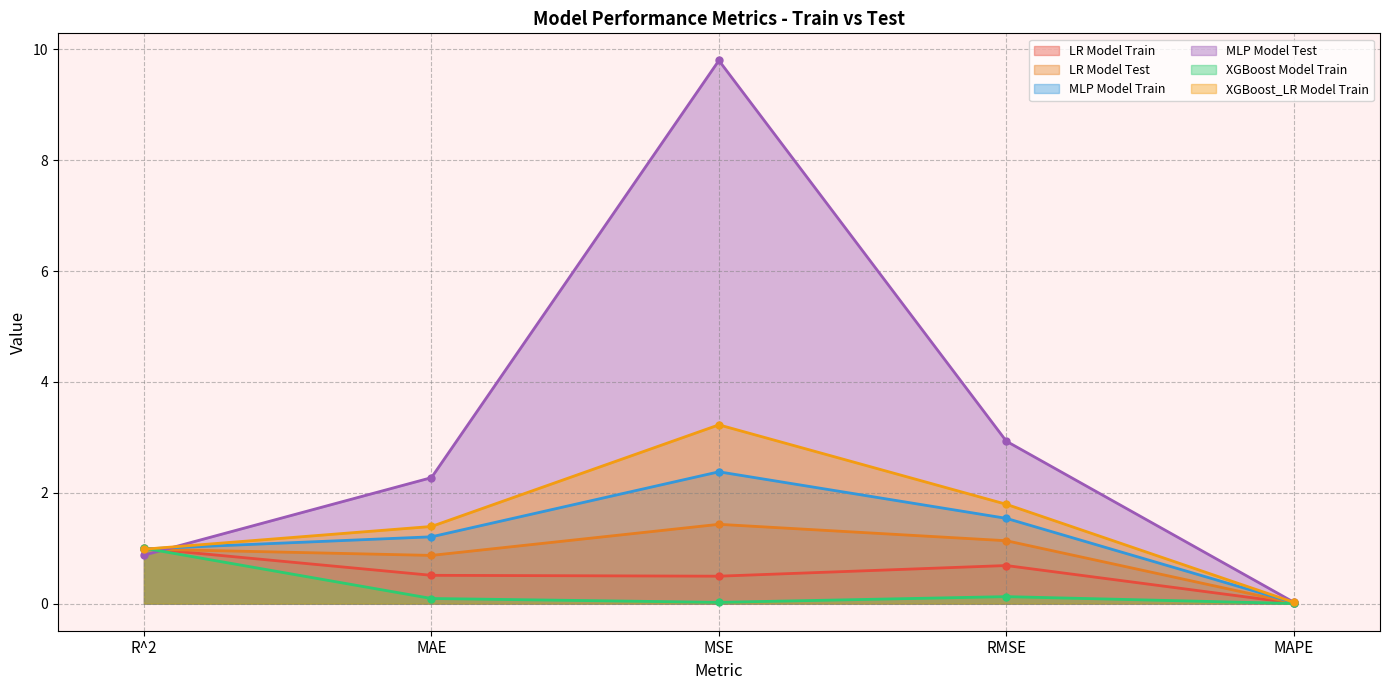

How many values in the XGBoost_LR Model Train series exceed 1?

3